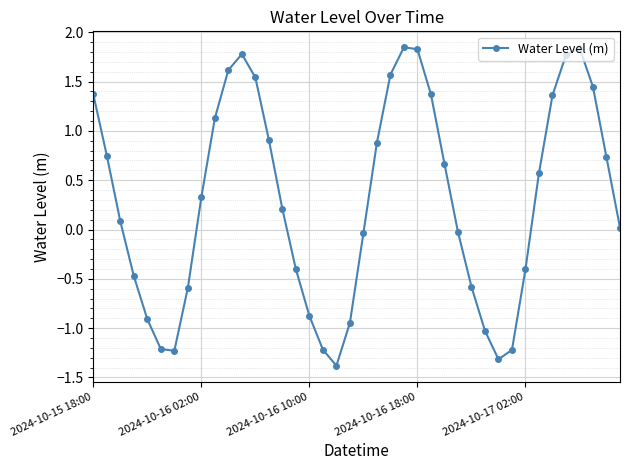

How many distinct data groups are displayed?

1